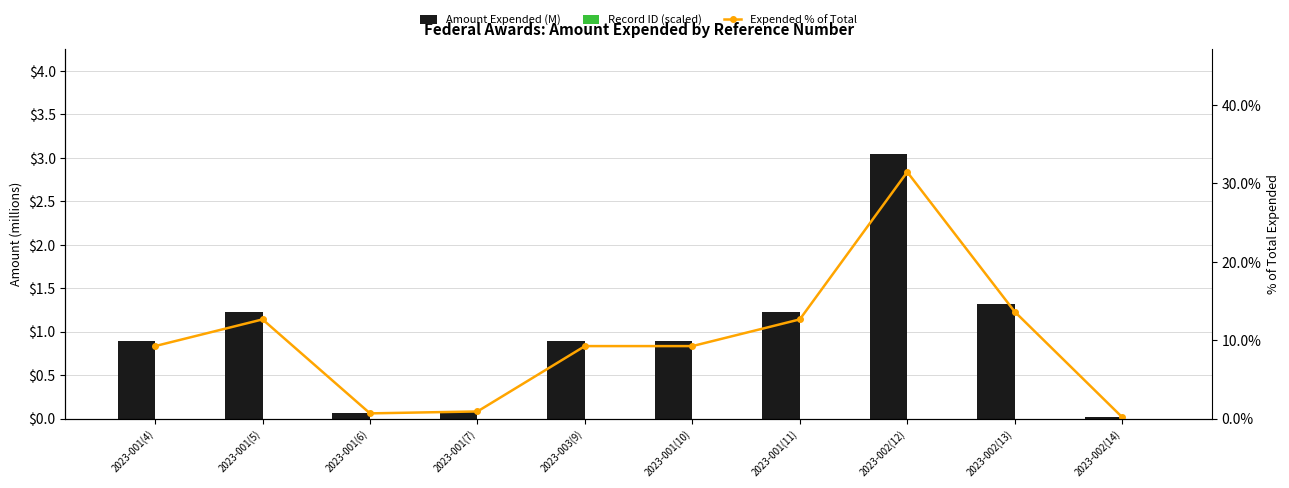

At 2023-001(6), list the series in order from smallest to largest.

Record ID (scaled), Amount Expended (M), Expended % of Total